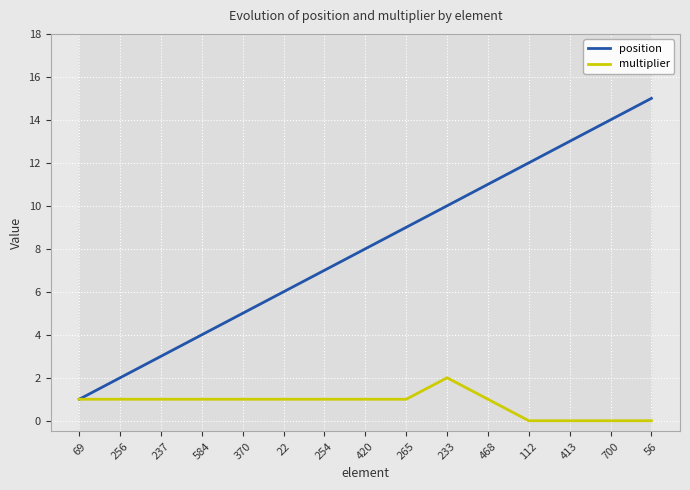

What is the difference between the second highest and minimum values in the multiplier series?

1